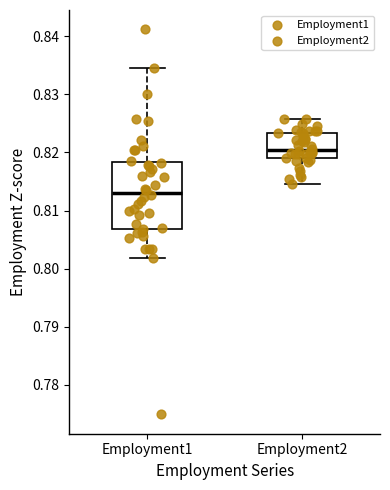

Where does the upper whisker of the box for Employment1 end on the y-axis? The values are not printed on the chart, so give them approximately, as read against the axis.

0.835